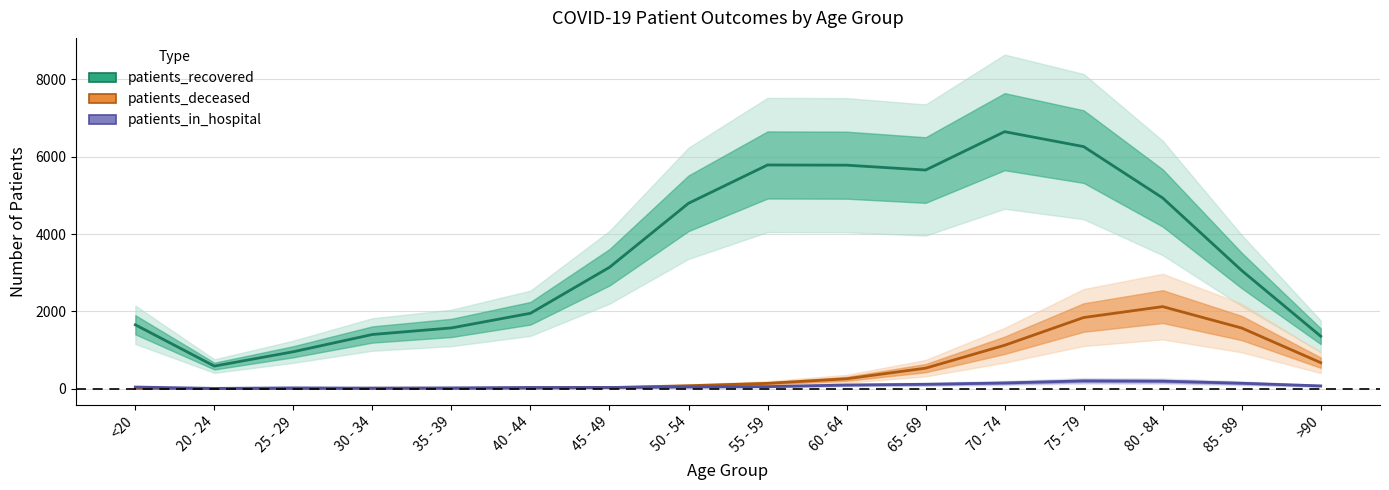

What is the spread (max minus min) of values at 80 - 84?

4739